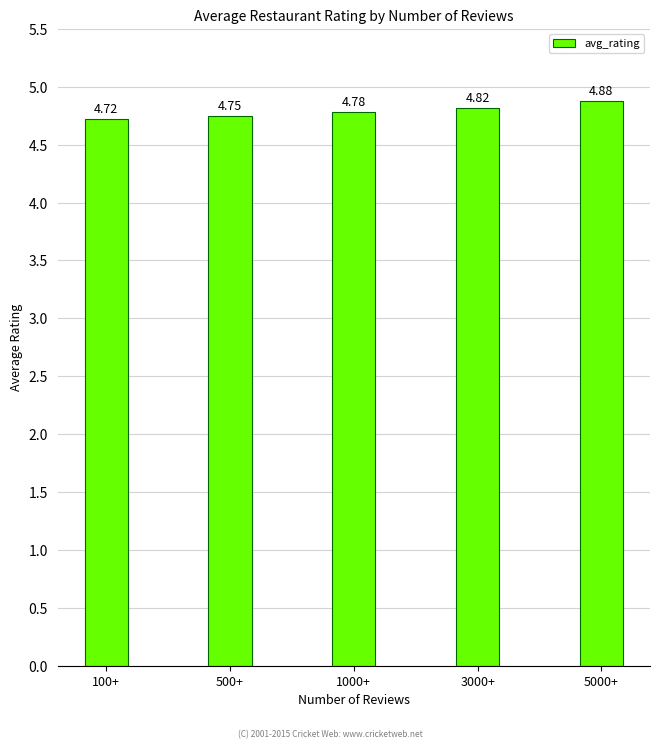

What is the difference between the maximum and minimum values?

0.2